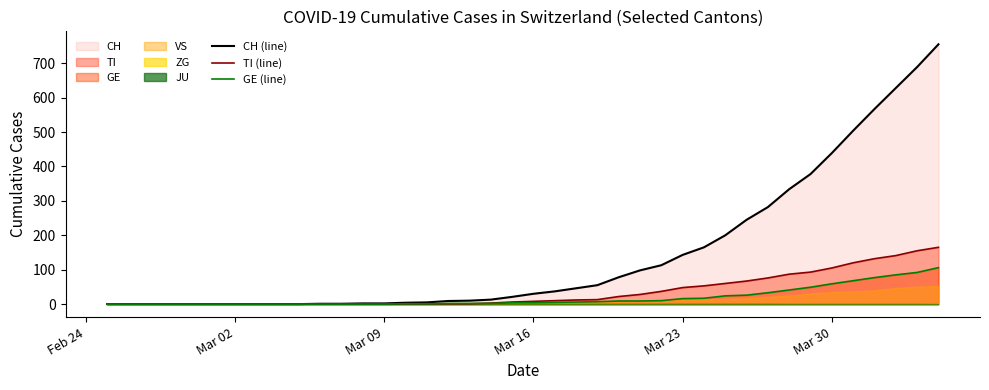

Which series ends up on top after the final intersection of GE (line) and TI (line)?

TI (line)